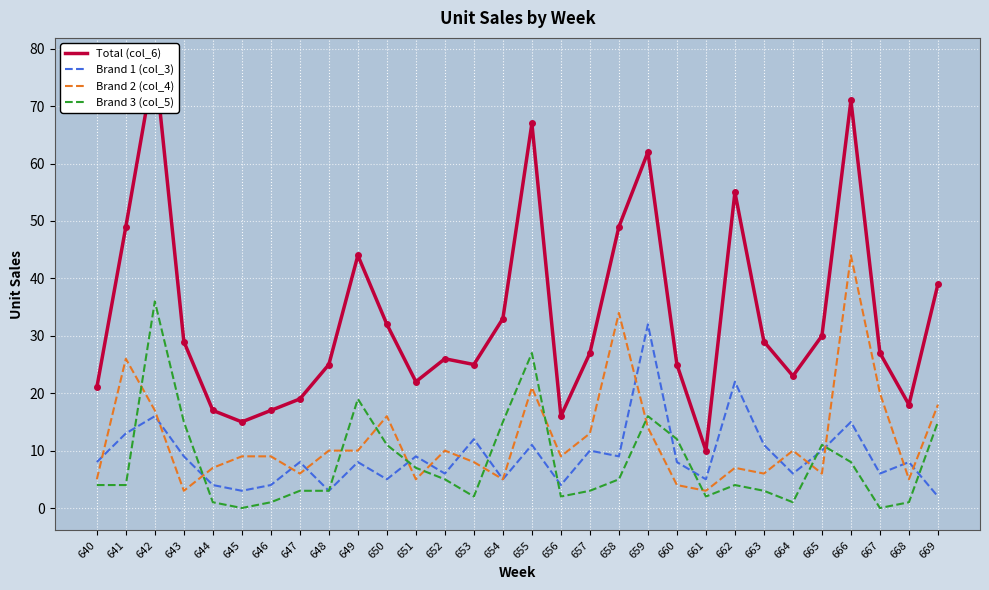

What is the value of the Brand 2 (col_4) point at the 30th from the left?

18